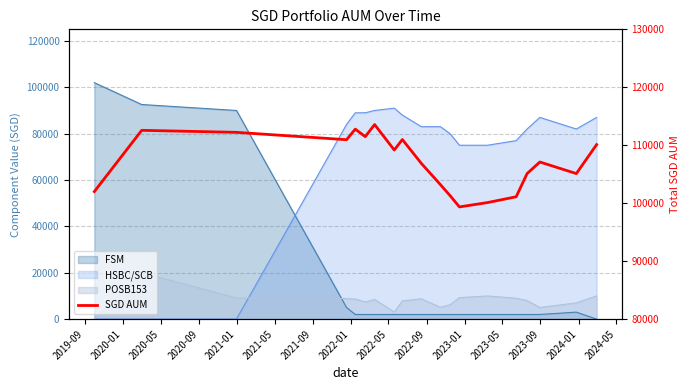

What is the value of the 5th point from the left?

112780.5